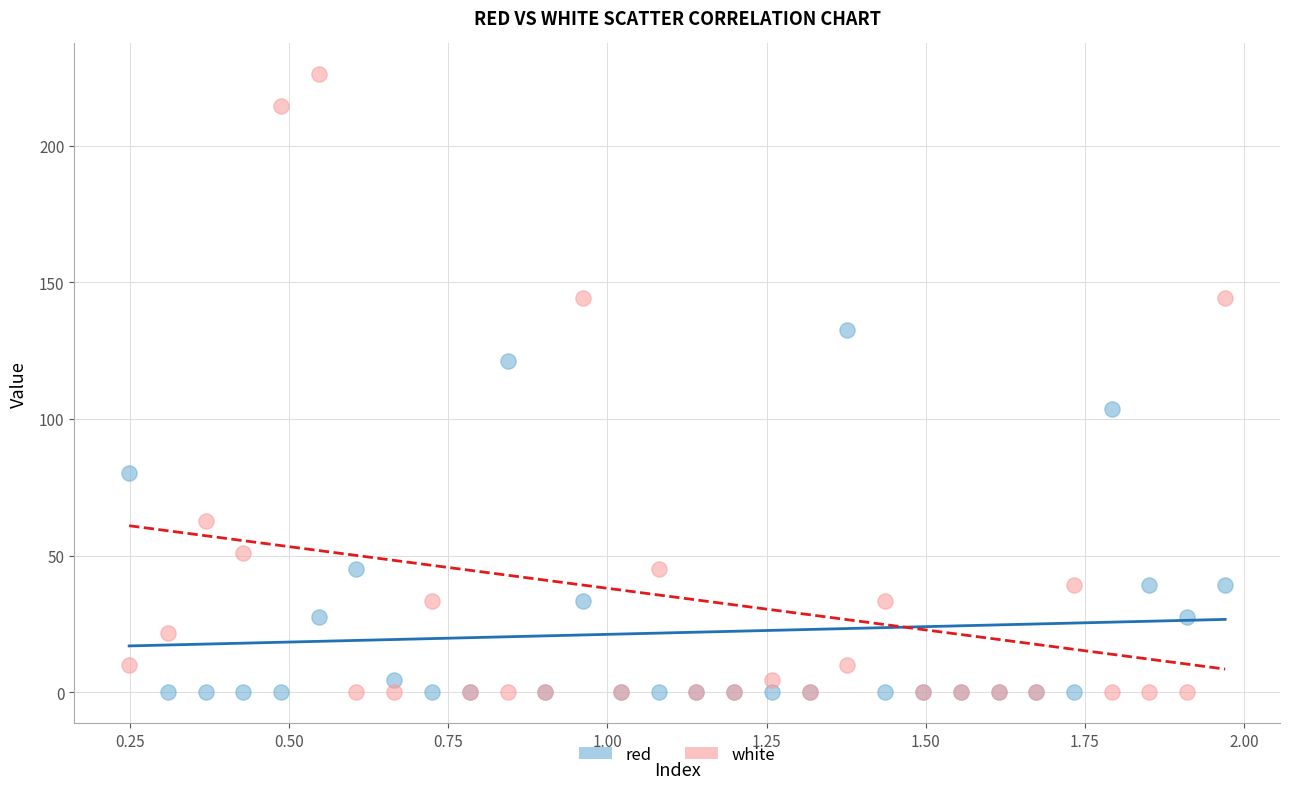

What are all the series names shown in the legend?

red, white